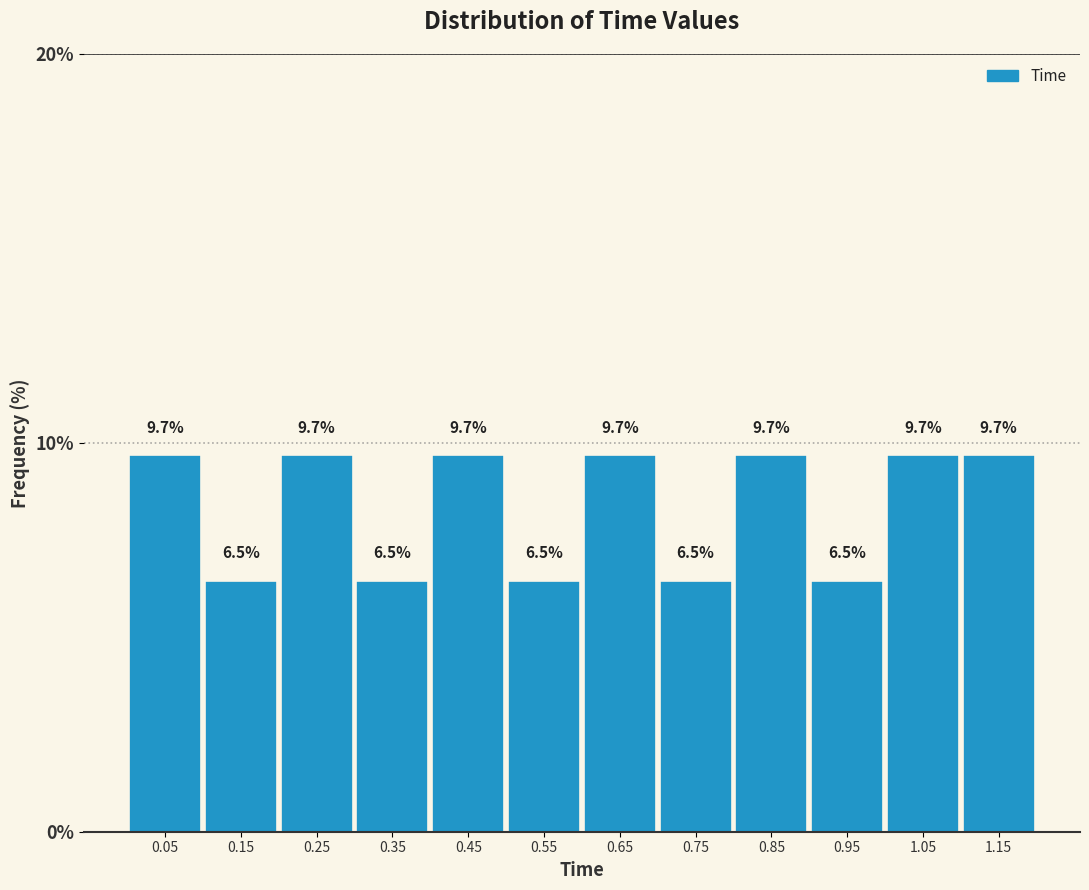

What is the height of the bar covering 0.1 to 0.2 on the x-axis?

6.5